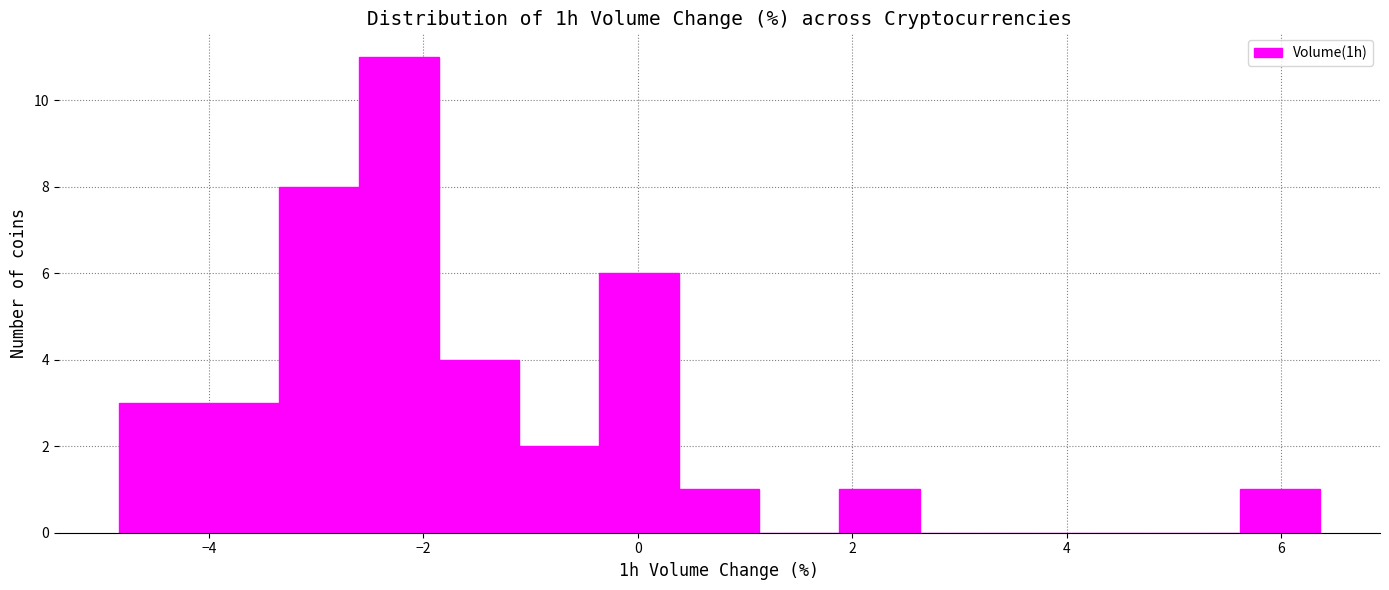

Read against the x-axis, roughly where is the centre of the tallest bar?

-2.2